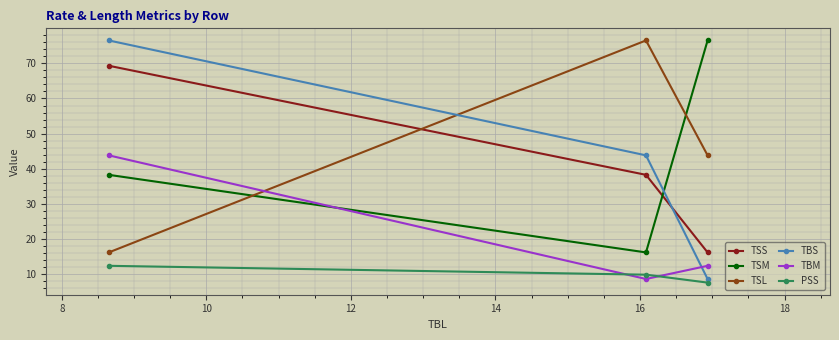

Reading left to right, extract all data points from this chart.

TSS: 69.3	38.3	16.2
TSM: 38.3	16.2	76.5
TSL: 16.2	76.5	43.8
TBS: 76.5	43.8	8.7
TBM: 43.8	8.7	12.4
PSS: 12.4	9.9	7.6